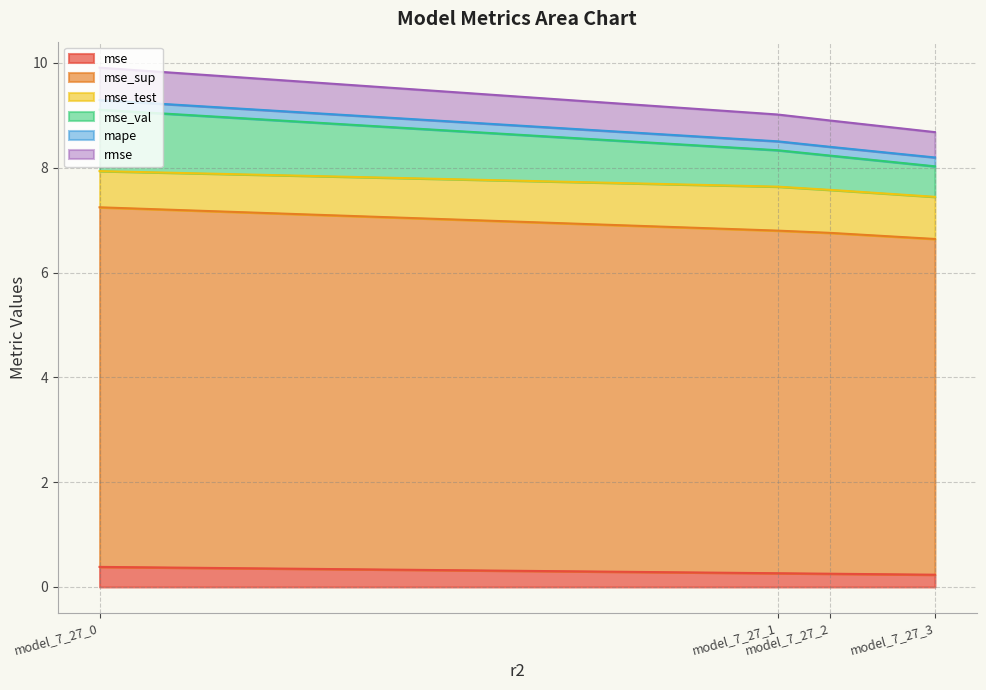

Which has a higher value, model_7_27_2 or model_7_27_1?

model_7_27_1